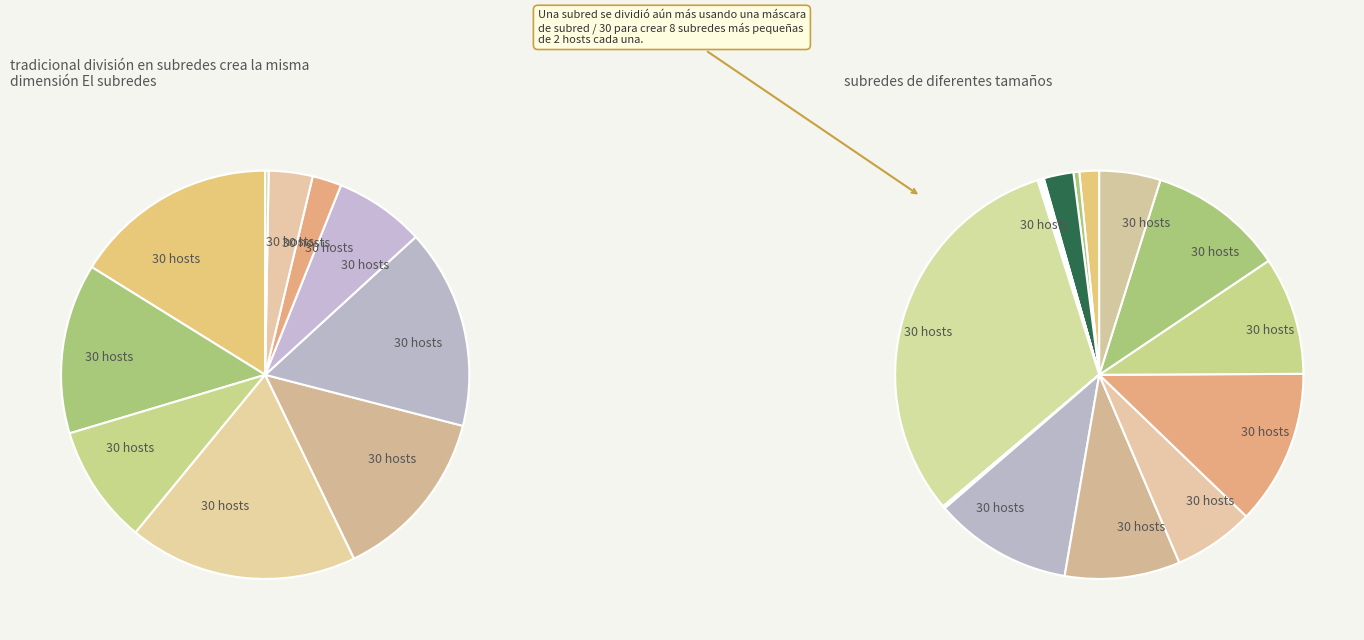

How many segments does this pie chart have?

19